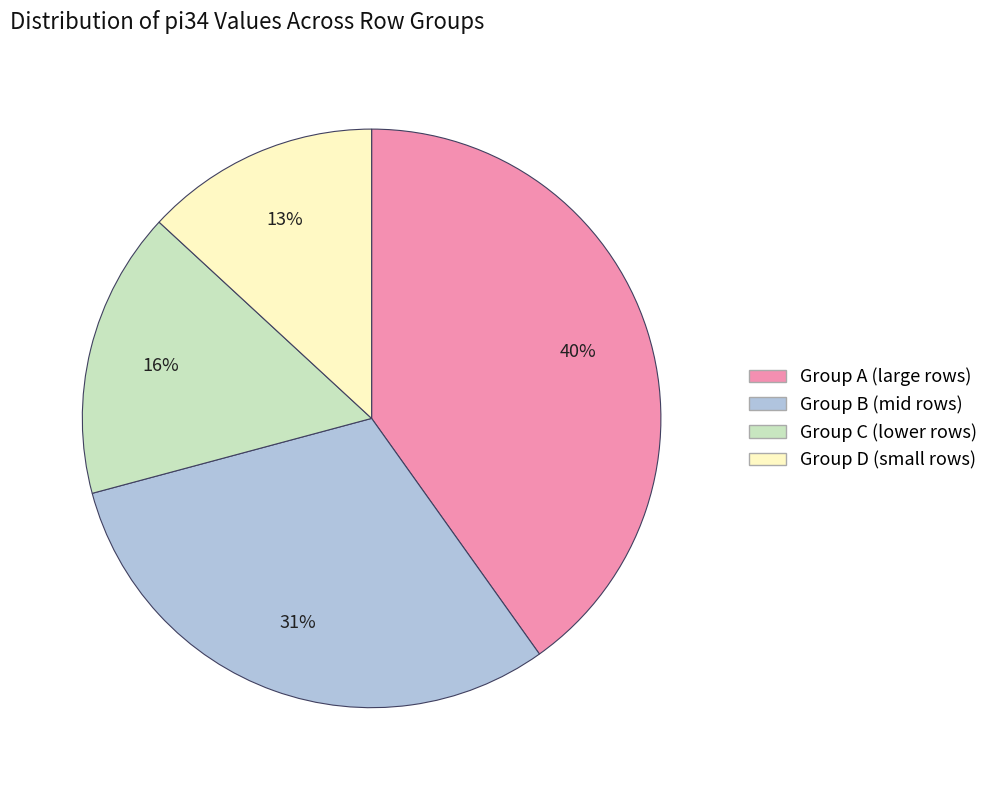

Is there a majority slice in this chart?

No